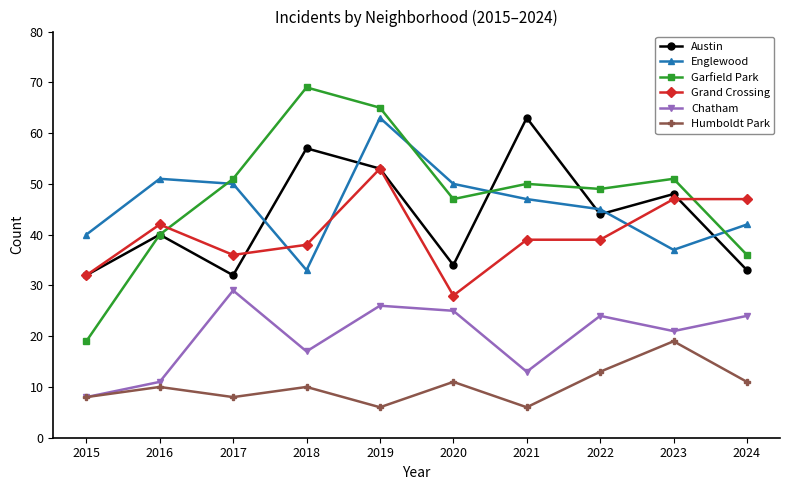

True or false: Garfield Park and Englewood cross at least once.

True